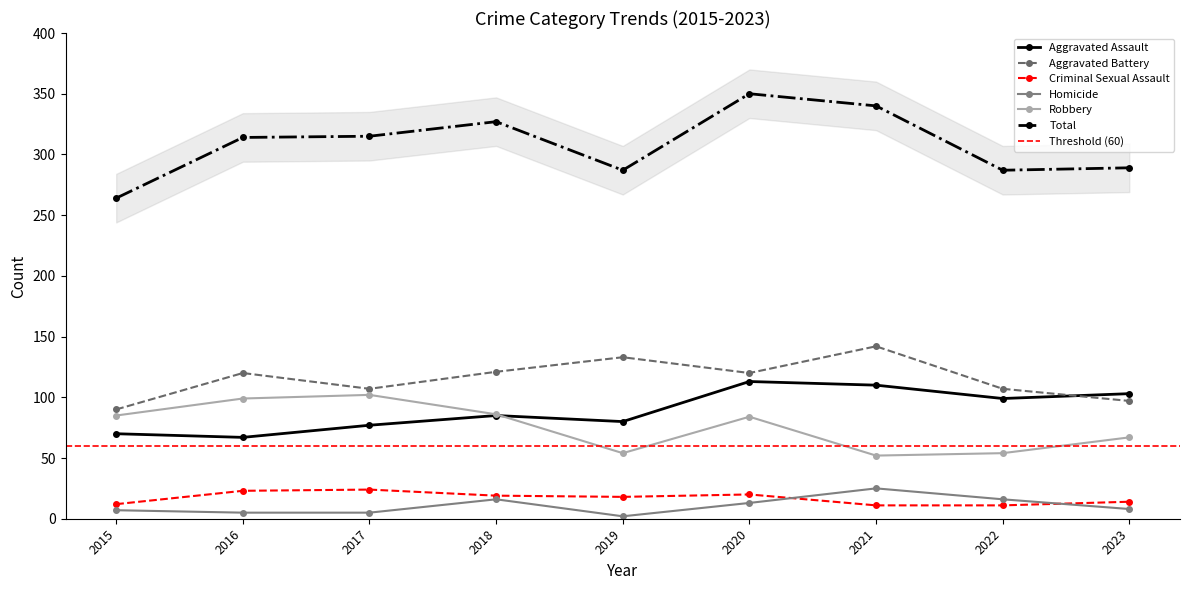

True or false: Aggravated Battery and Criminal Sexual Assault intersect in this chart.

False